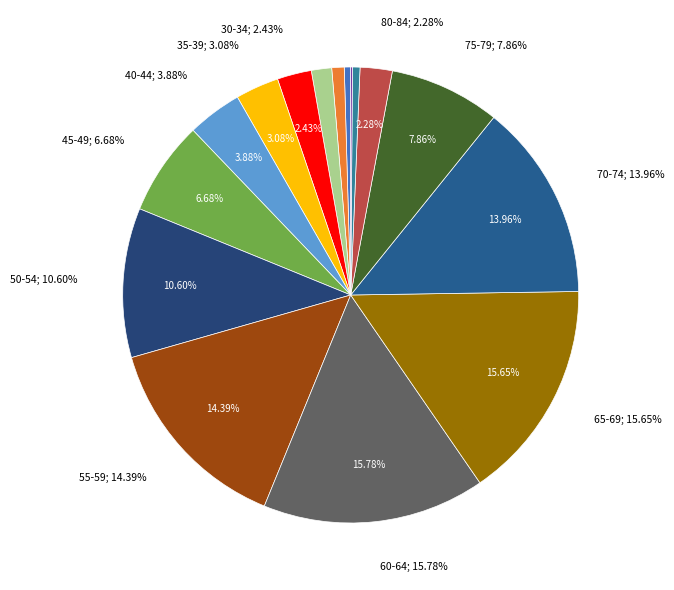

Does 55-59 represent more than half of the total?

No